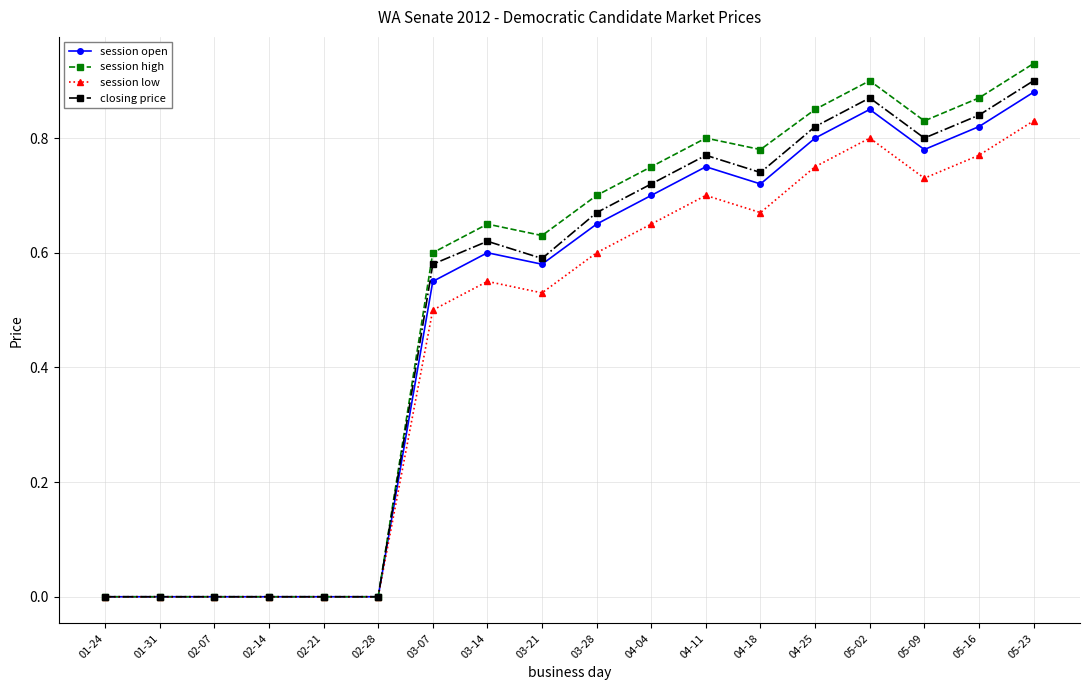

True or false: closing price has a value of 0.7 at 03-28.

True